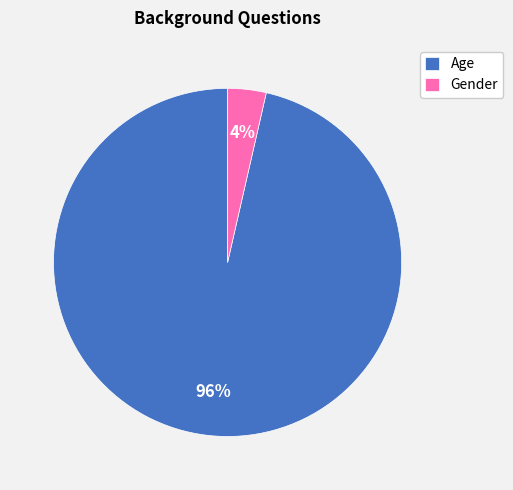

To the nearest percent, what portion does Age represent?

96%